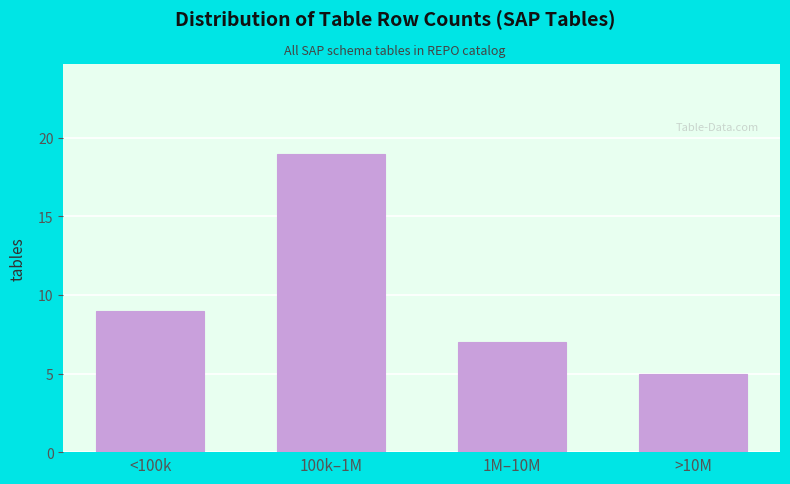

Reading right to left, list all the values displayed in this chart.

>10M=5	1M–10M=7	100k–1M=19	<100k=9